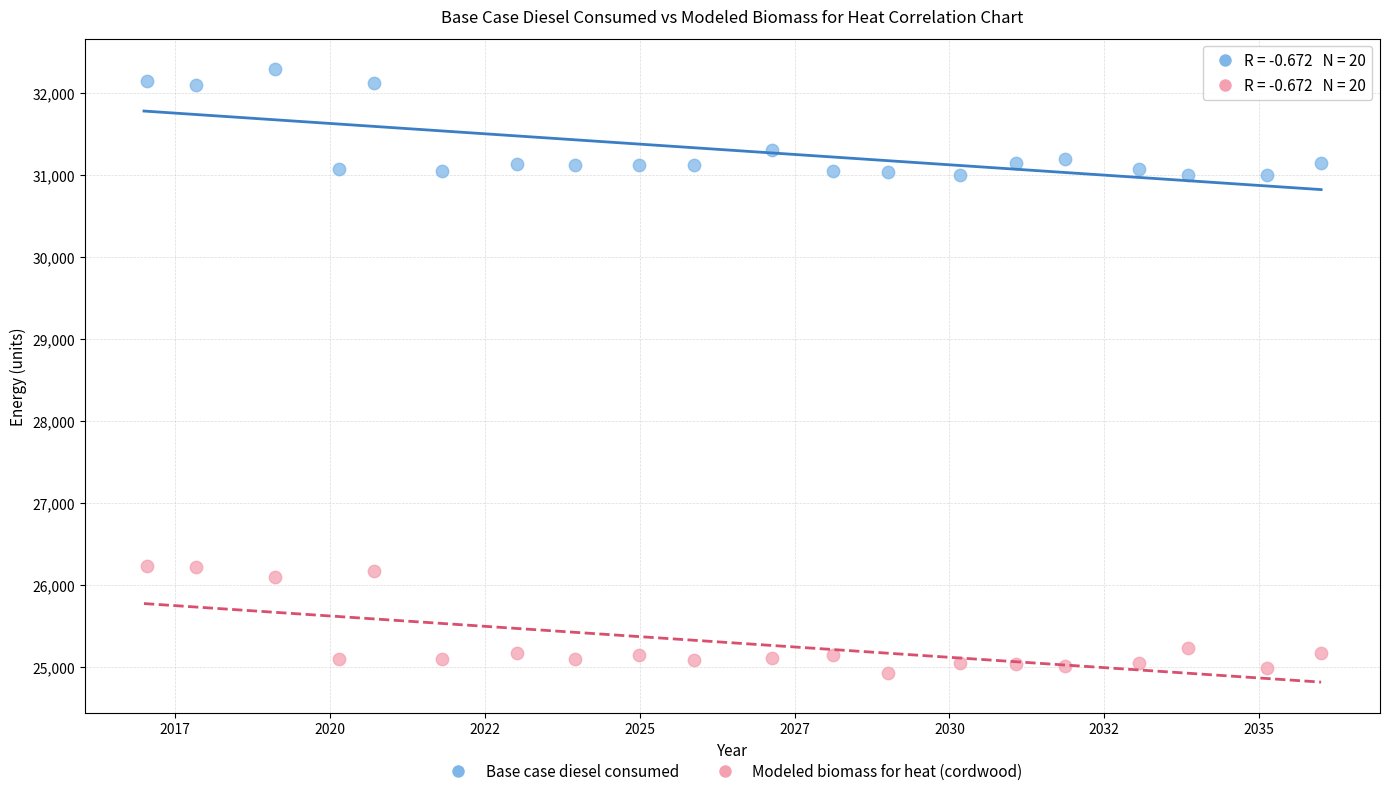

In the Base case diesel consumed series, what Y value is closest to 31640?

31295.2